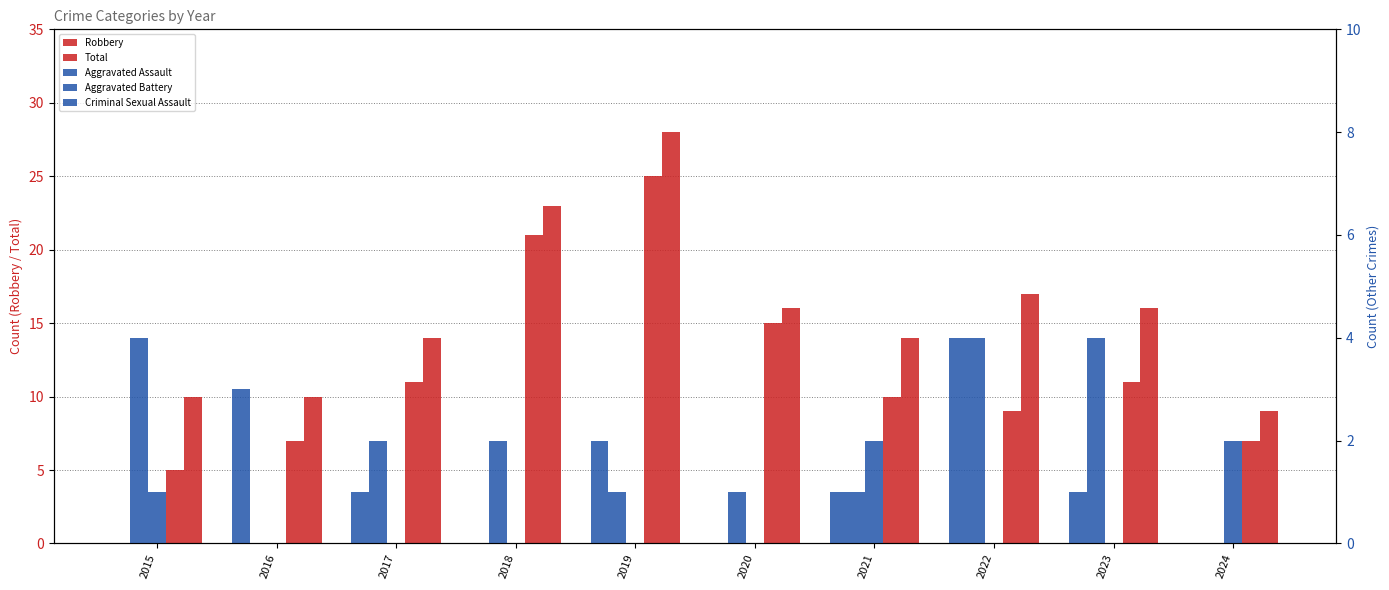

List the labels in order of Criminal Sexual Assault value, smallest first.

2016, 2017, 2018, 2019, 2020, 2022, 2023, 2015, 2021, 2024